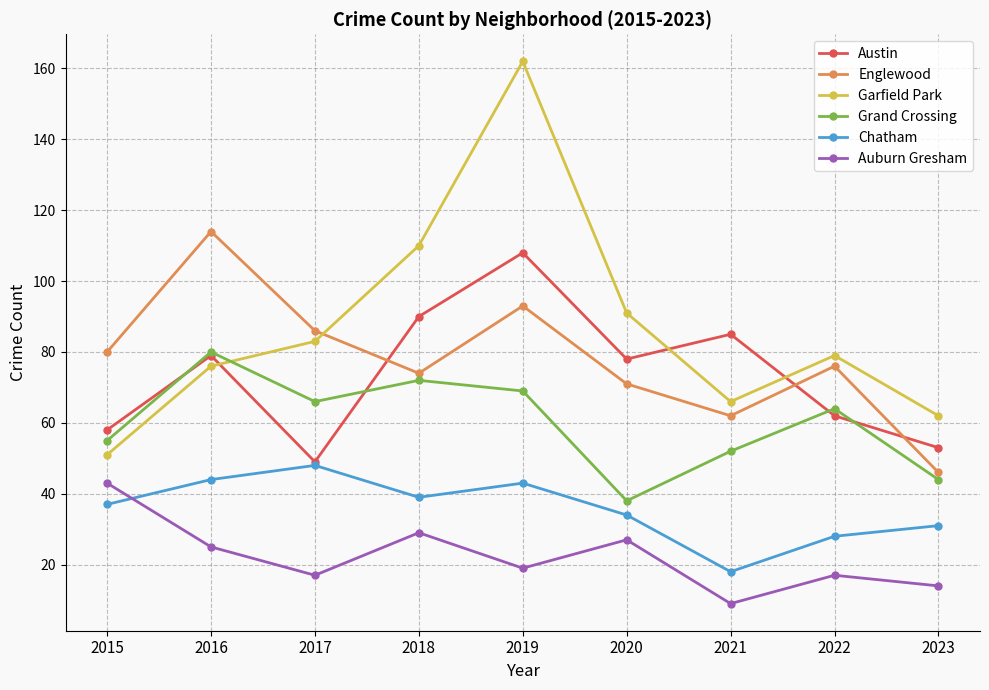

The Chatham series shows 48 at 2017. True or false?

True